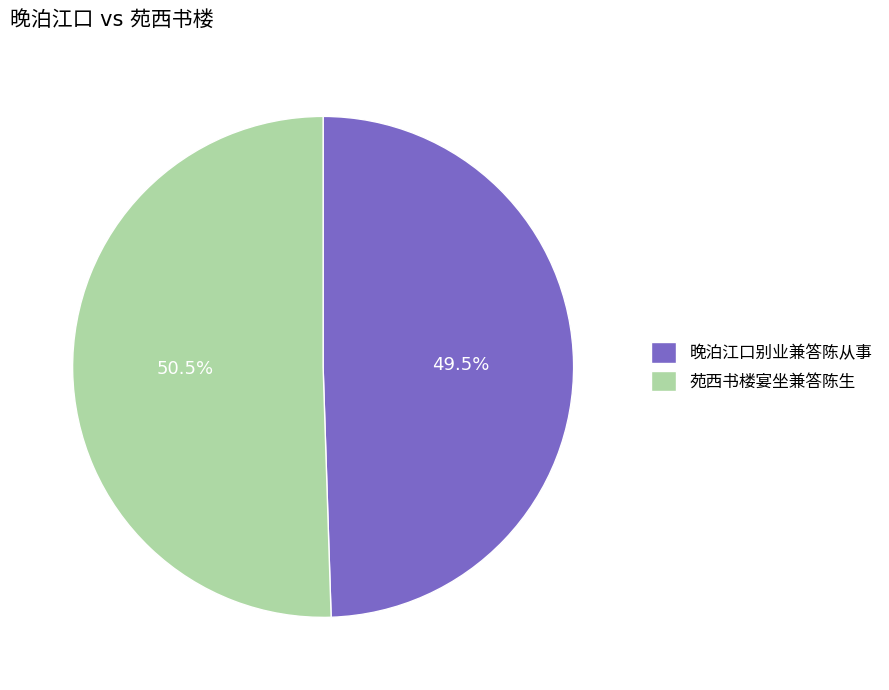

Is there a majority slice in this chart?

Yes